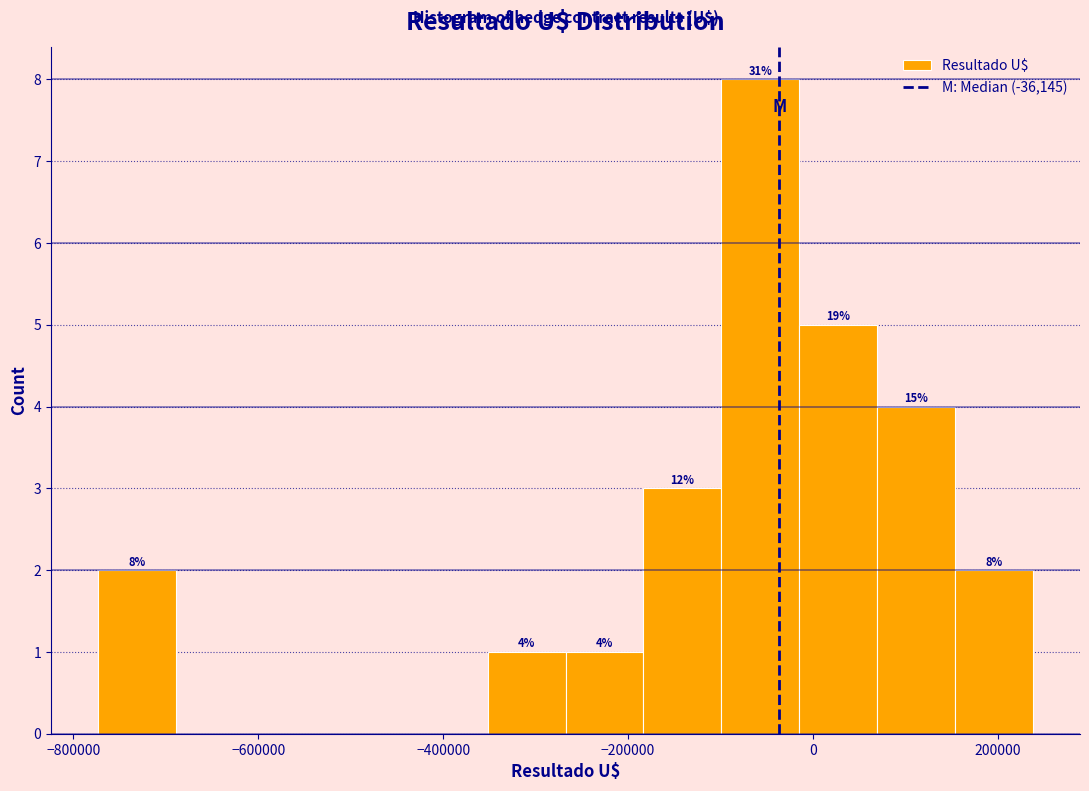

Which range on the x-axis has the tallest bar?

-100000 to -20000